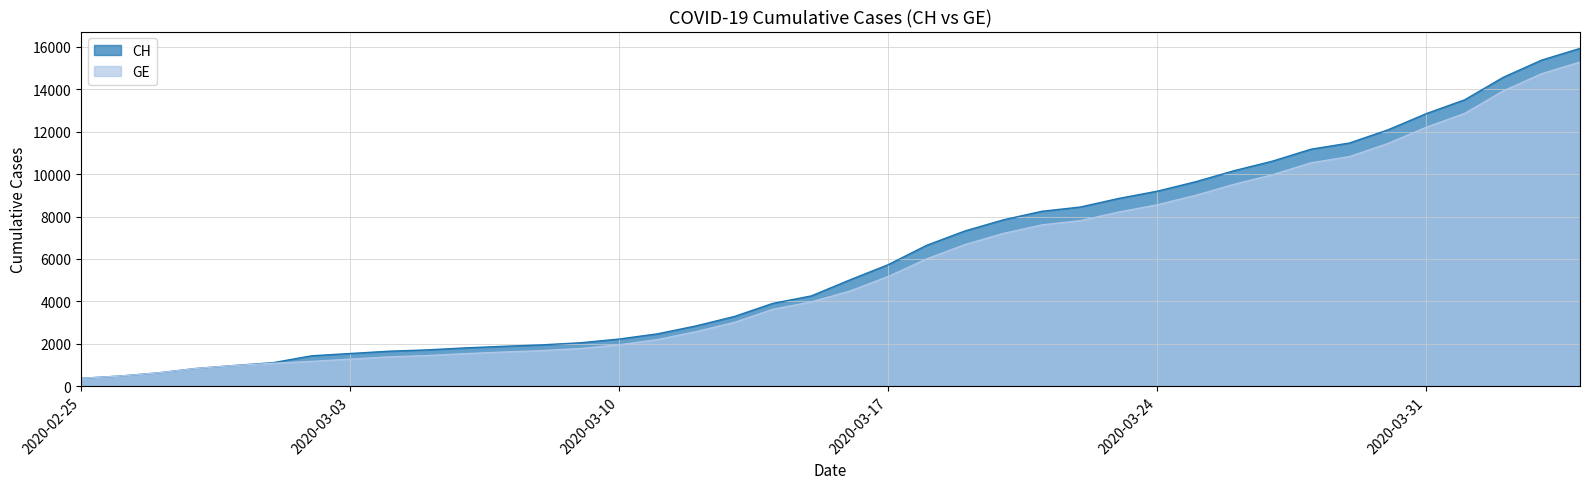

Rank the series by their maximum value, from lowest to highest.

GE, CH